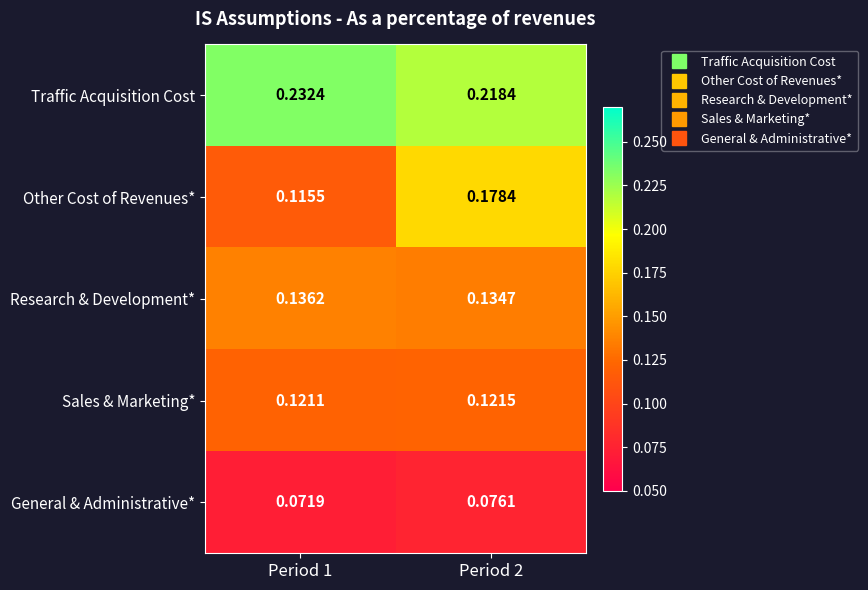

Rank the series by their maximum value, from lowest to highest.

General & Administrative*, Sales & Marketing*, Research & Development*, Other Cost of Revenues*, Traffic Acquisition Cost